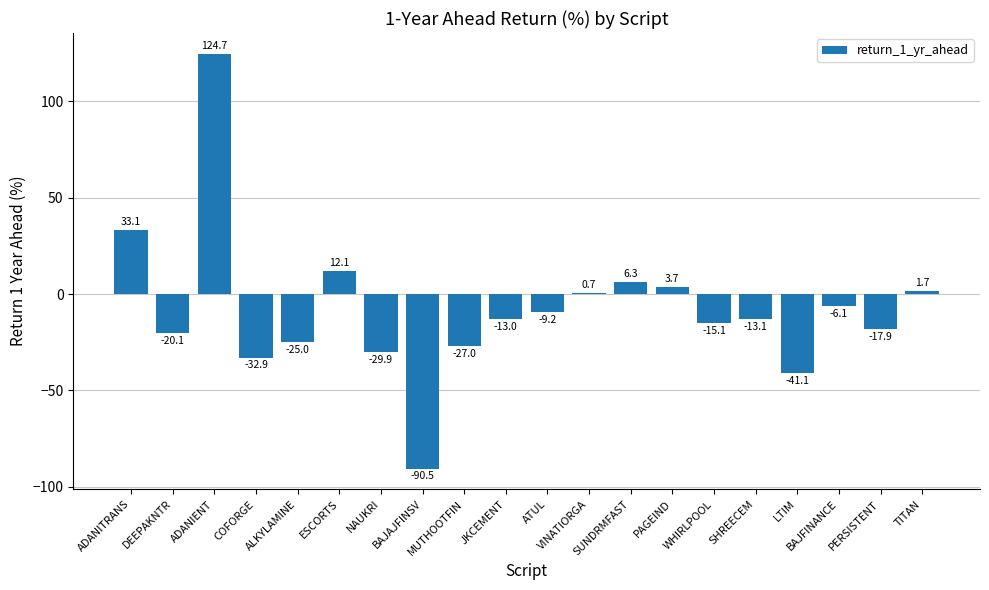

What is the sum of all values?

-158.6